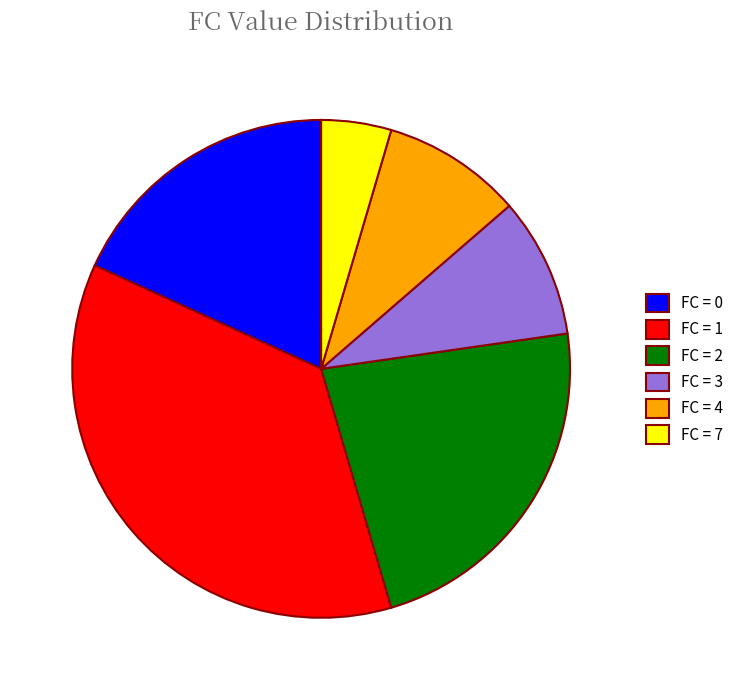

Which has a higher value, FC = 4 or FC = 2?

FC = 2